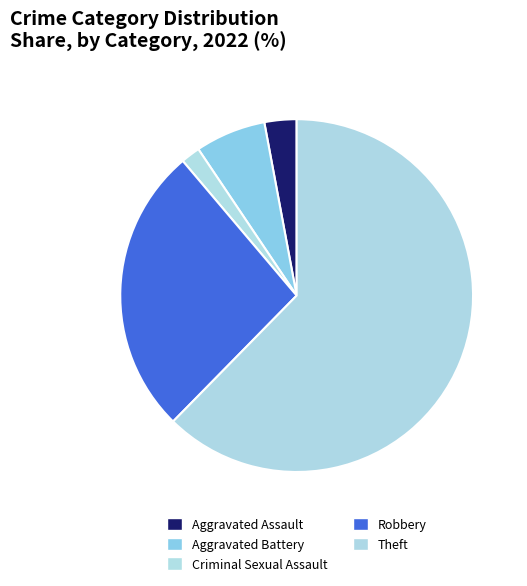

Does Criminal Sexual Assault account for over 50% of the chart?

No